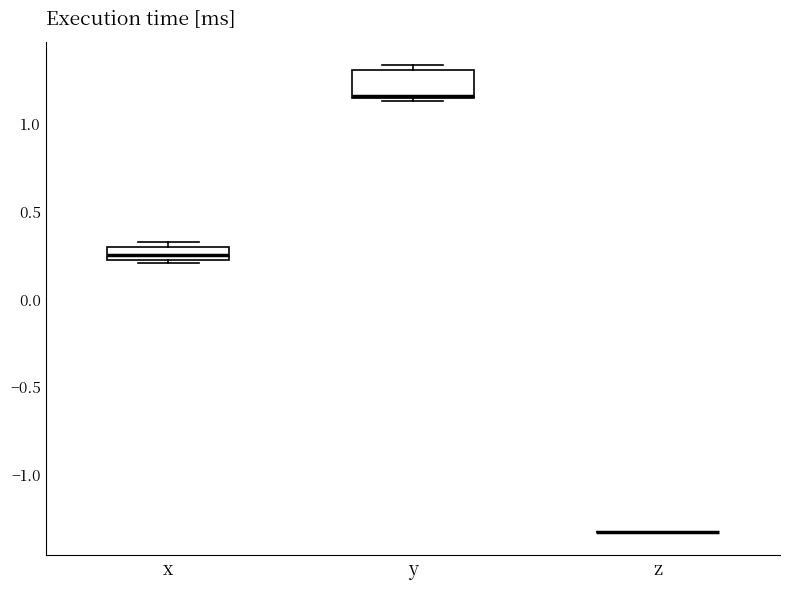

Where is the upper edge of the box for y on the y-axis? The values are not printed on the chart, so give them approximately, as read against the axis.

1.30